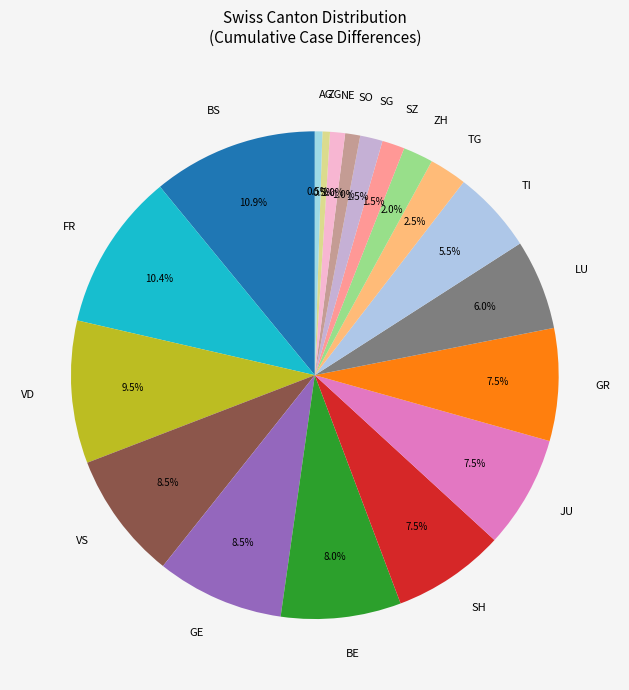

Between VS and ZG, which is larger?

VS